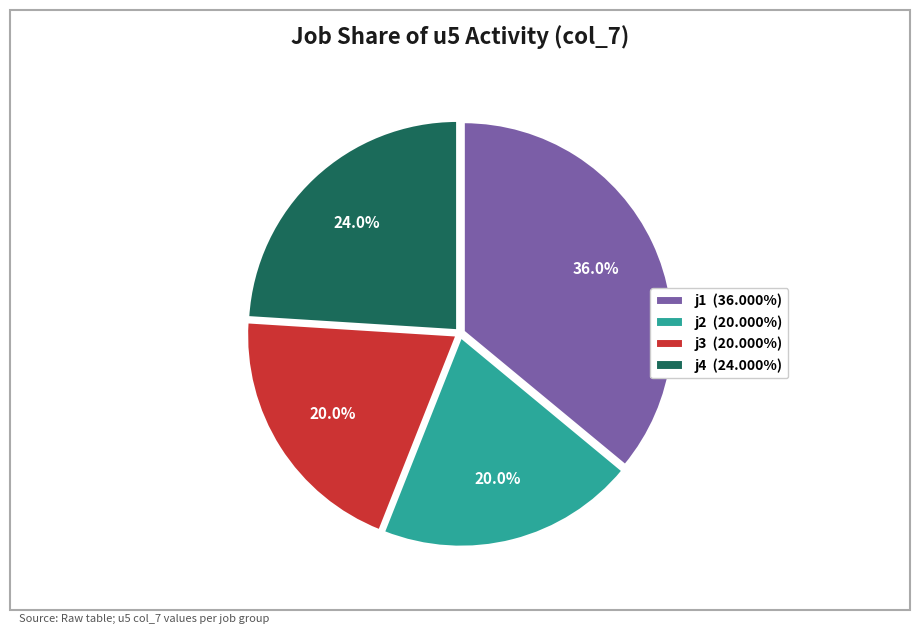

Combined, what portion of the pie is j3 (20.000%) and j2 (20.000%)?

40.0%